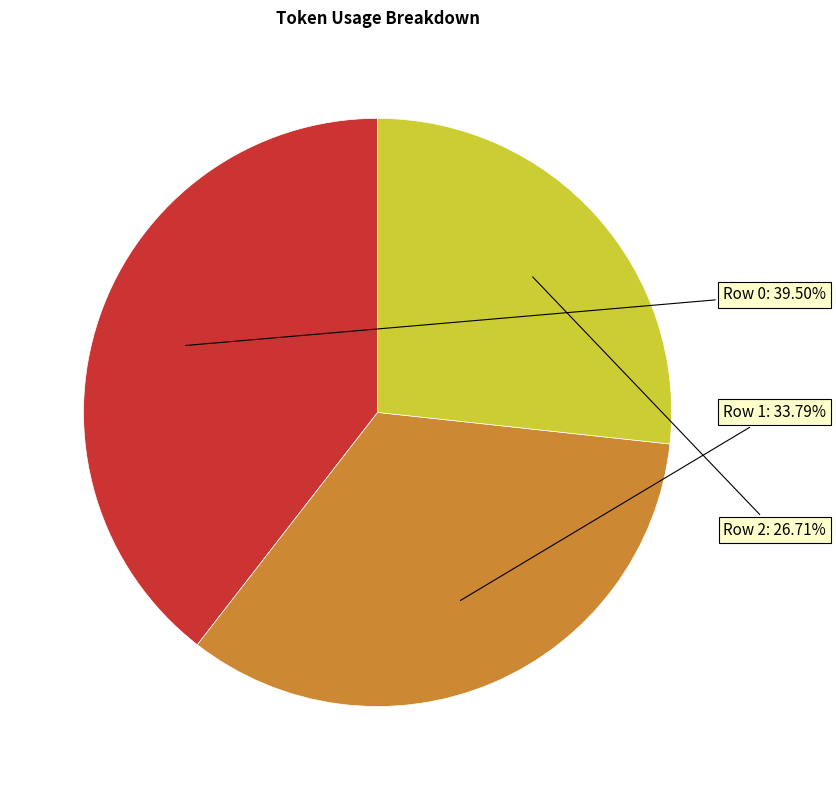

How many slices are in this pie chart?

3